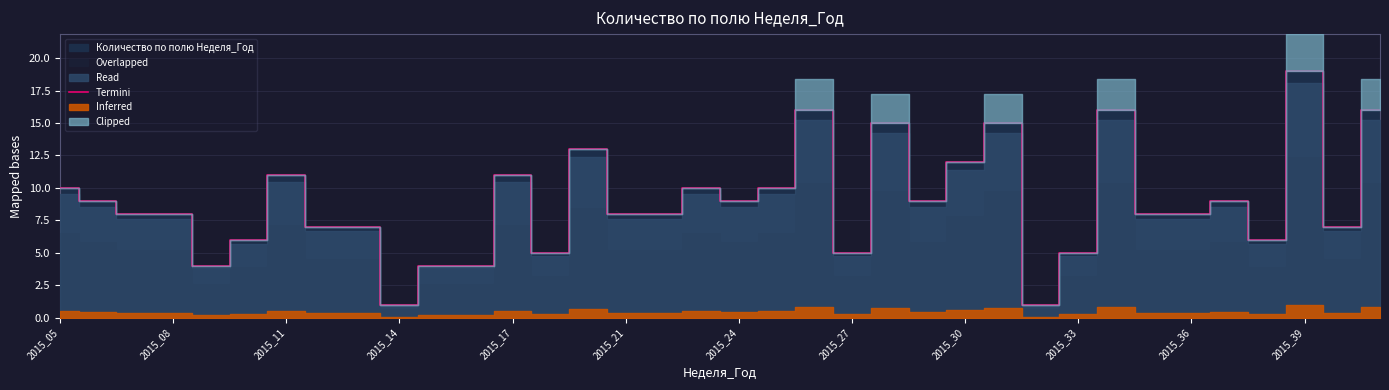

What is the maximum value for Termini?

19